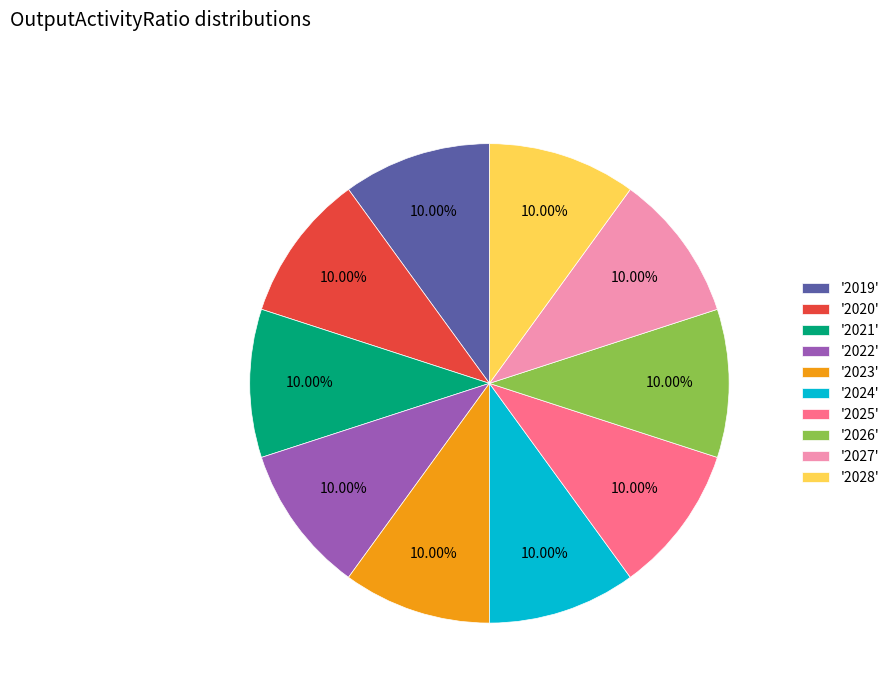

What is the ratio of the value at '2024' to the value at '2019'?

1.0